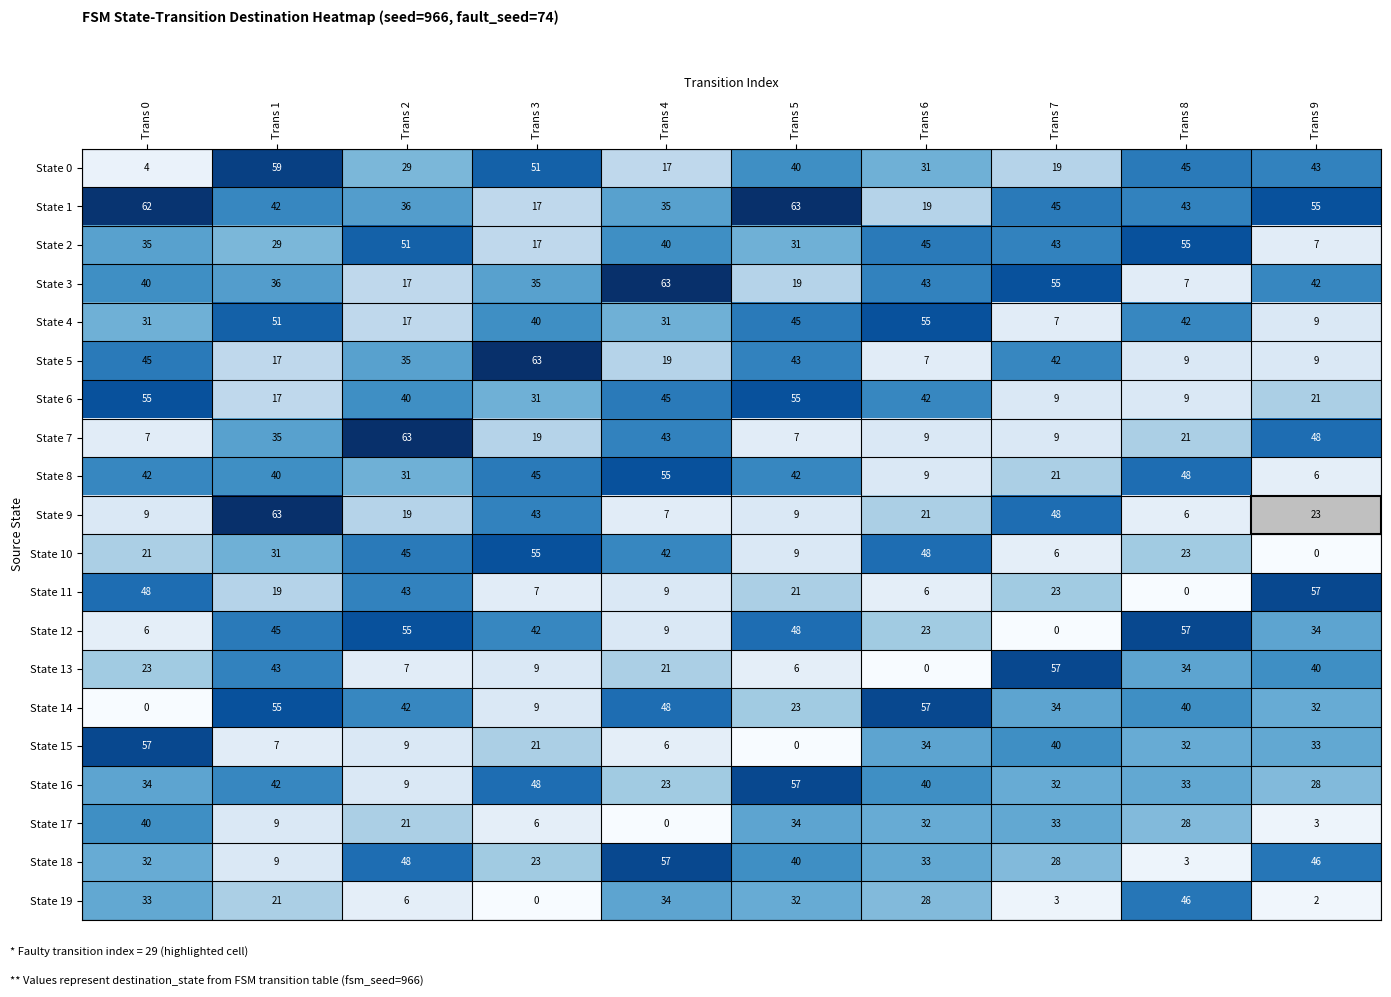

What is the greatest value displayed?

63